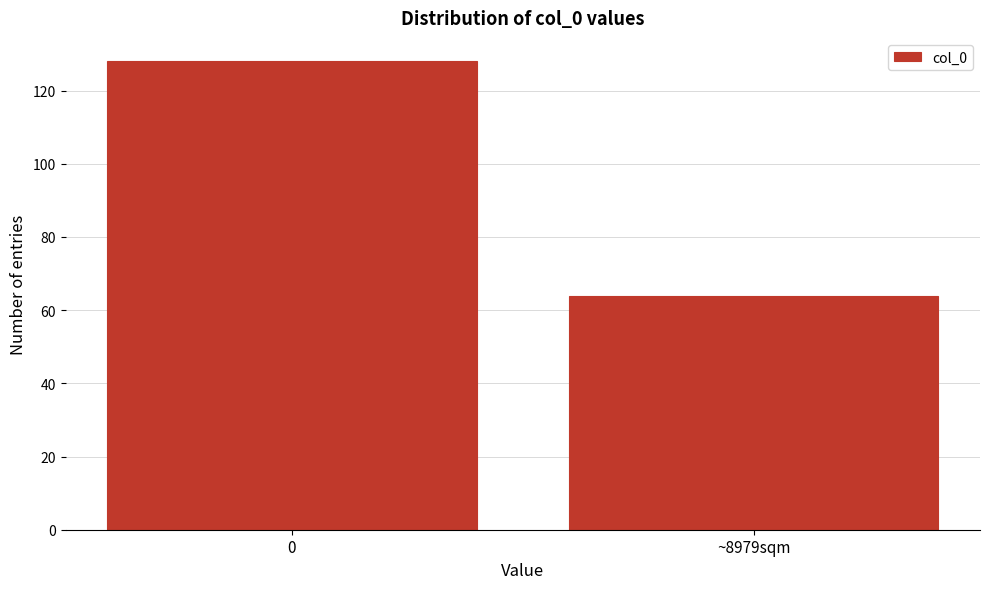

Reading left to right, extract all data points from this chart.

0=128	~8979sqm=64